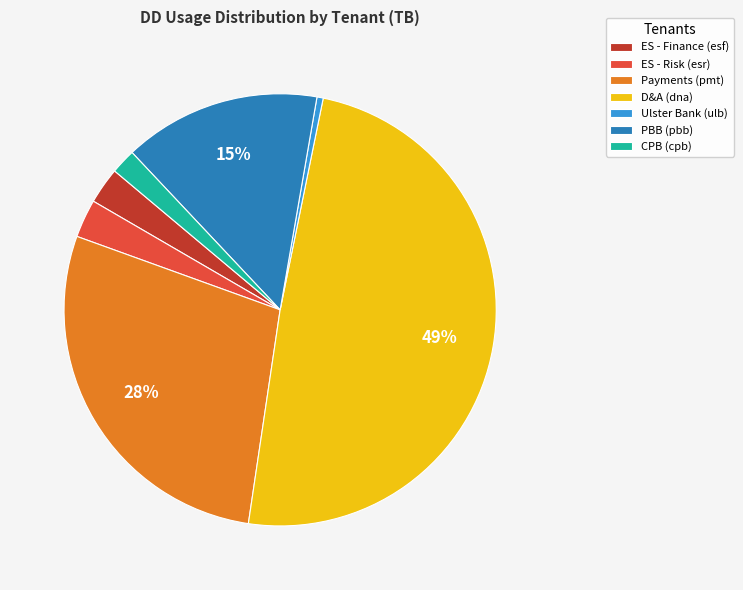

To the nearest percent, what portion does PBB (pbb) represent?

15%